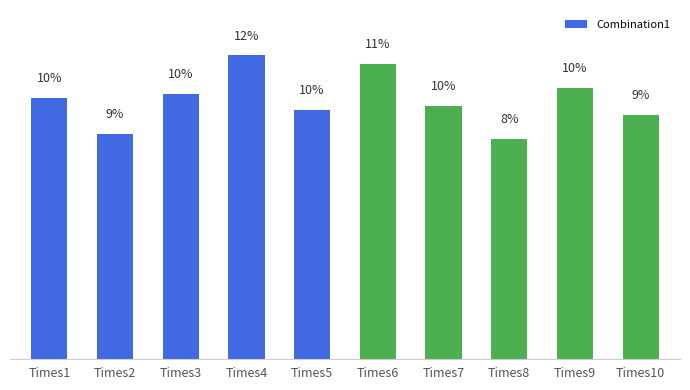

What is the change in value from Times3 to Times7?

-9.3